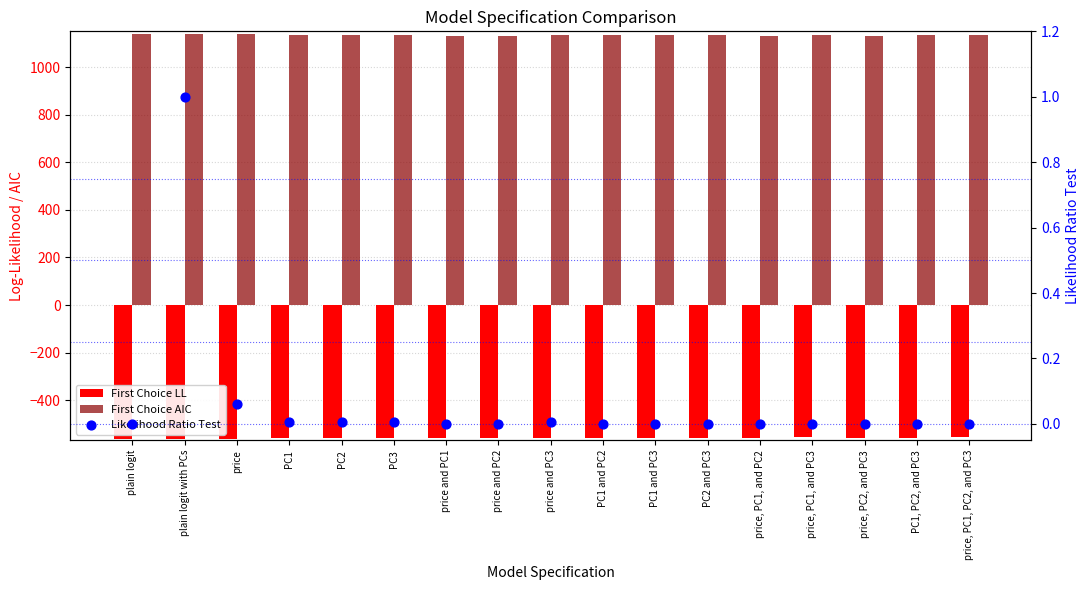

What are all the series names shown in the legend?

First Choice LL, First Choice AIC, Likelihood Ratio Test